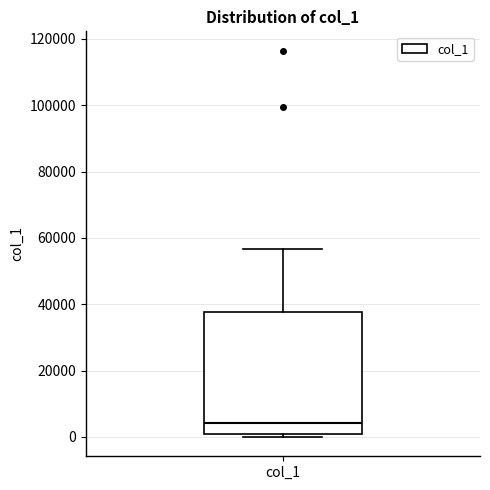

Where does the upper whisker of the box for col_1 end on the y-axis? The values are not printed on the chart, so give them approximately, as read against the axis.

56000